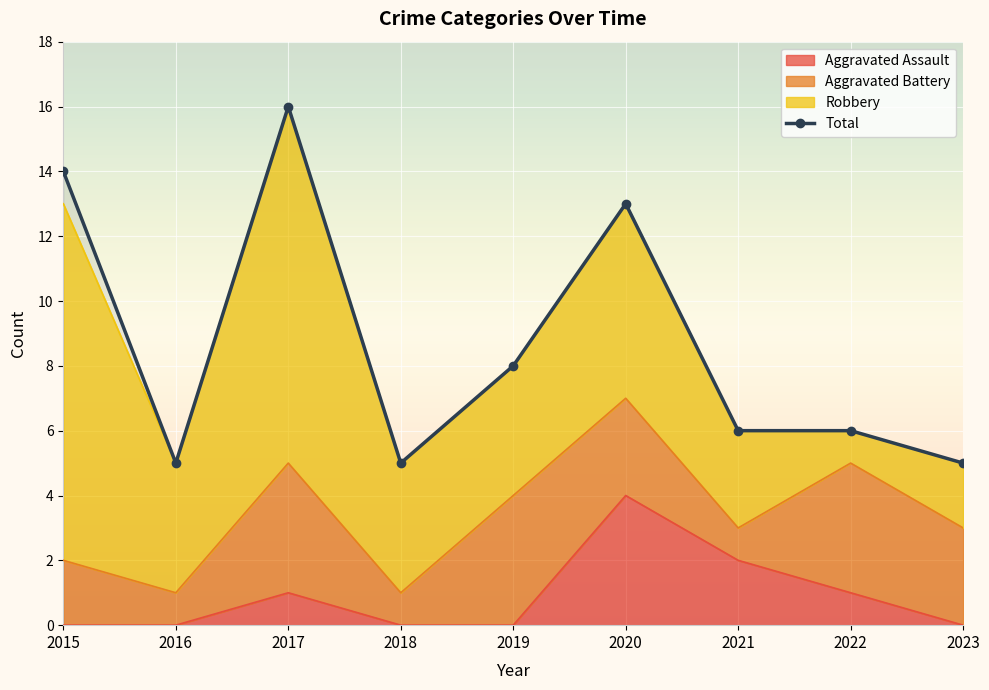

How many points are higher than both their immediate neighbors (excluding endpoints)?

2